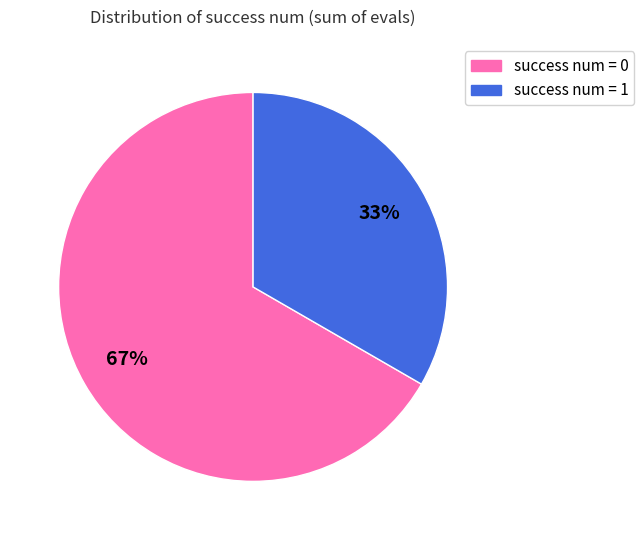

Combined, do success num = 1 and success num = 0 account for over 50%?

Yes